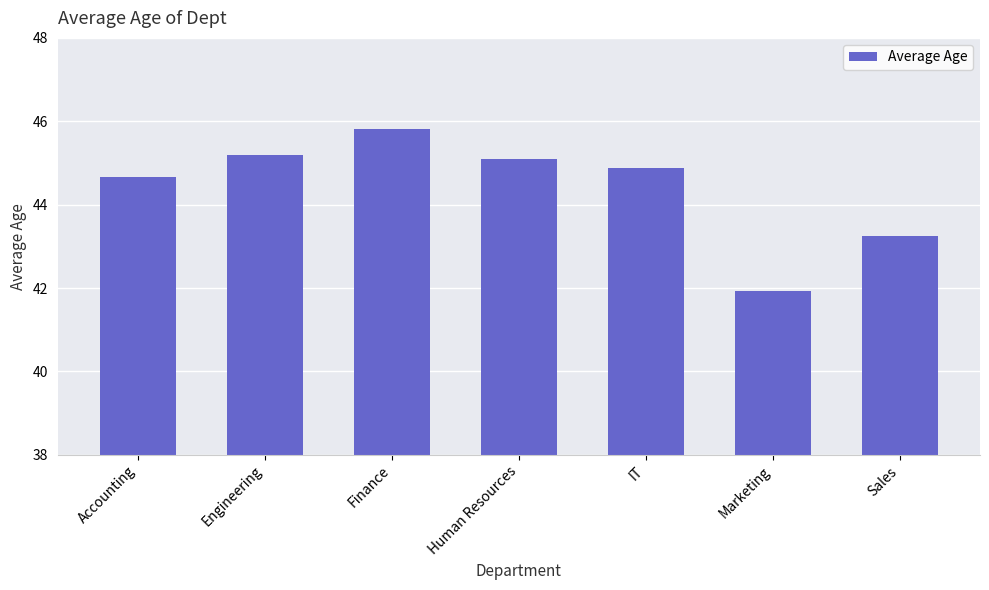

Between Accounting and IT, which is larger?

IT